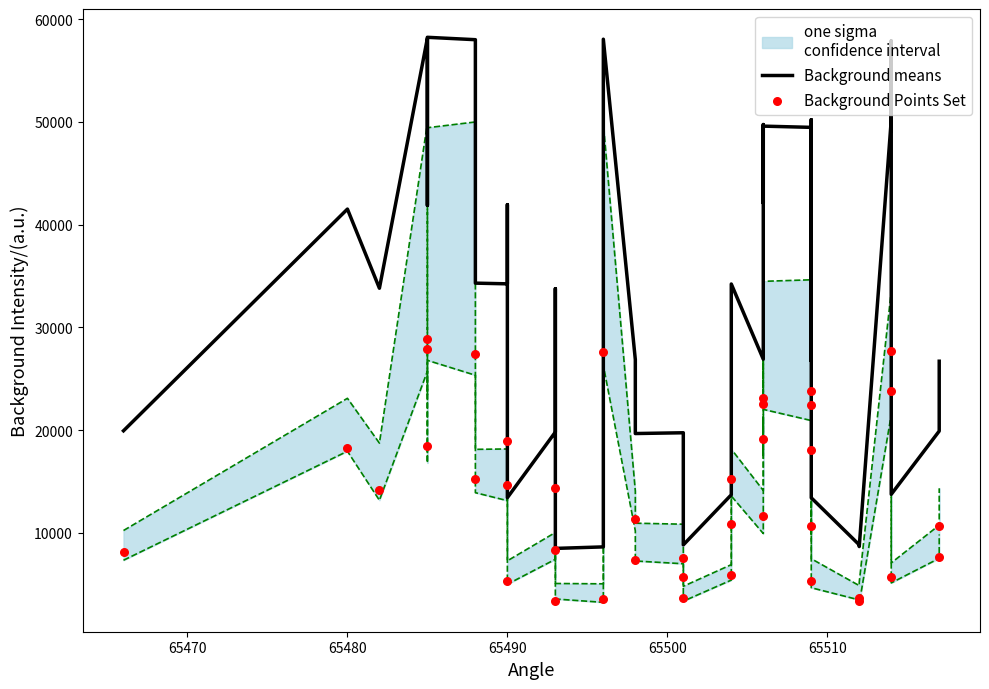

At how many categories does at least one series exceed 13290?

35